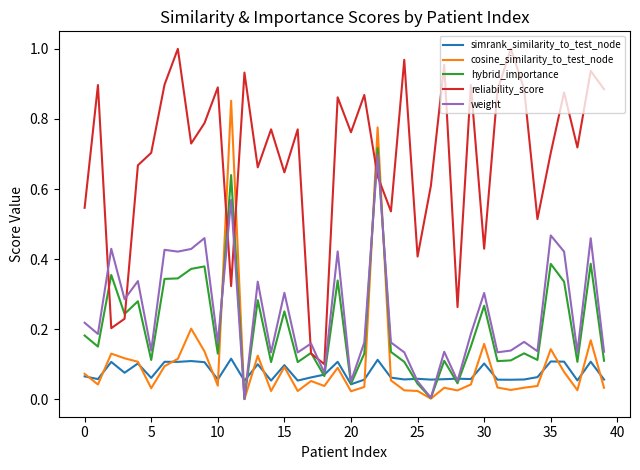

Which series has the largest total across all categories?

reliability_score